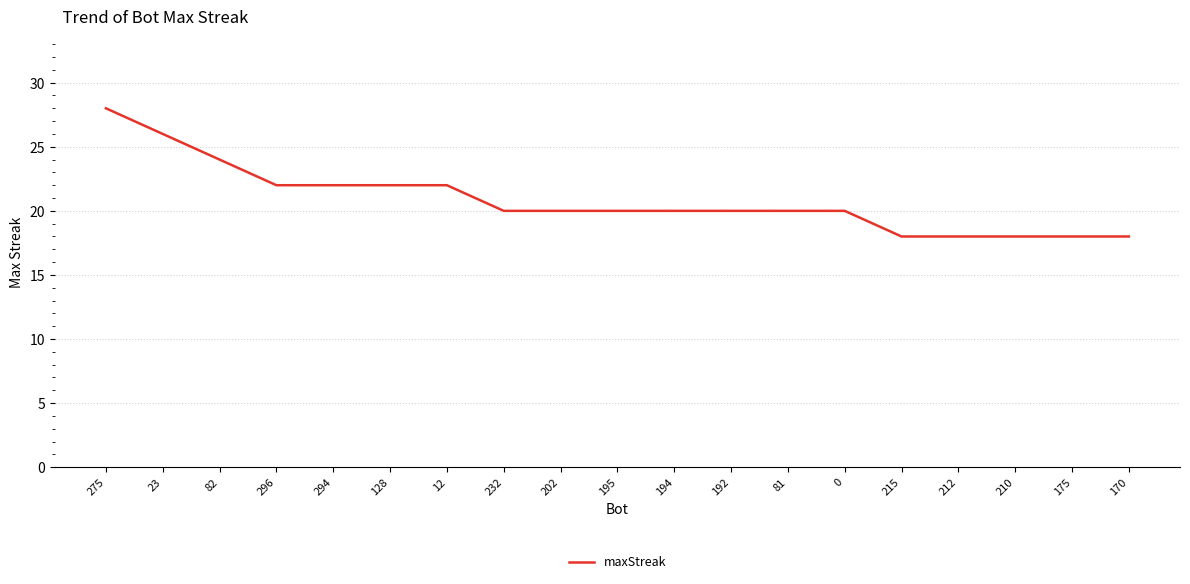

Is it true that the value at 232 is 35?

False